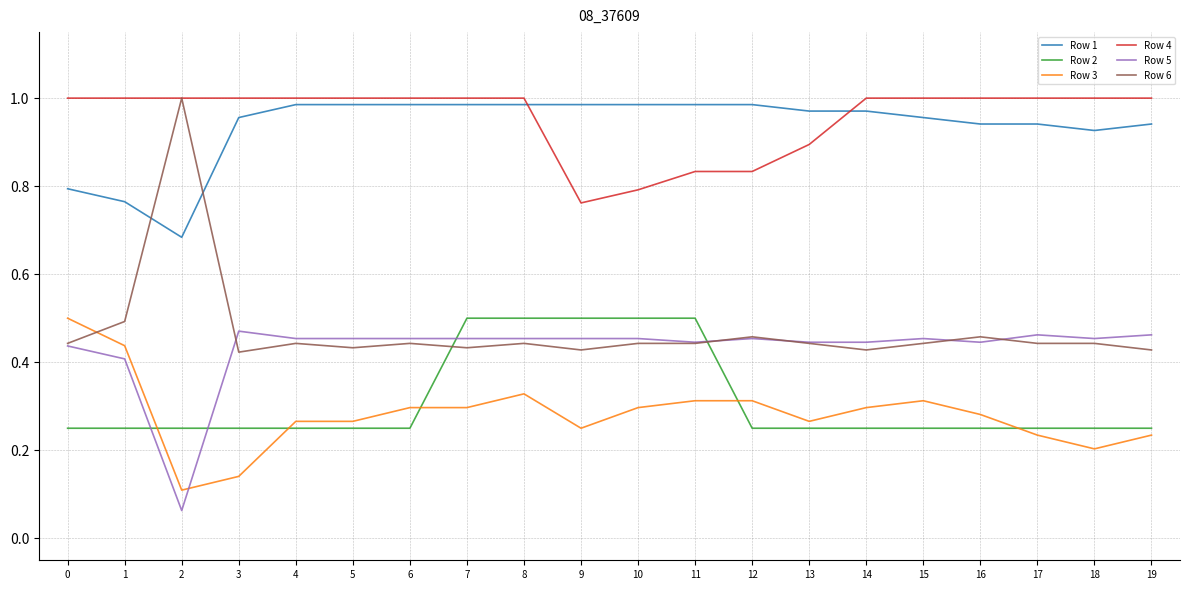

True or false: Row 2 and Row 3 intersect in this chart.

True